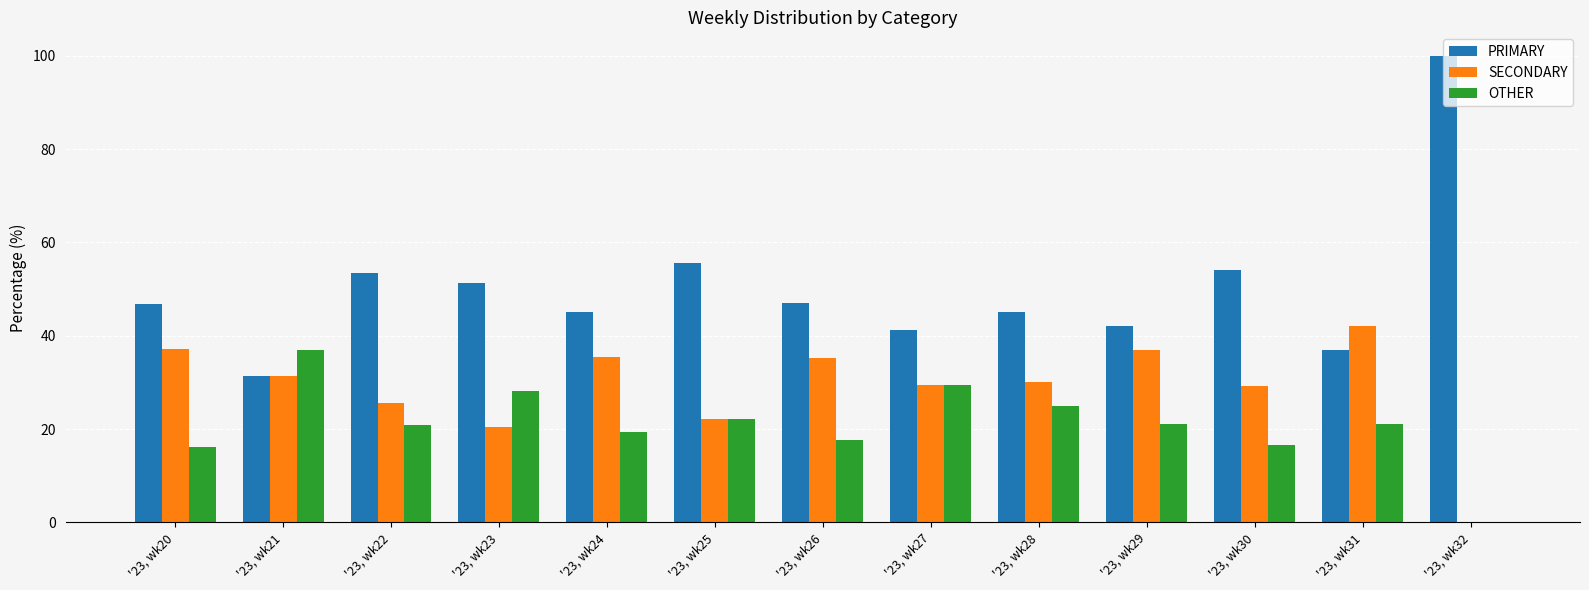

What is the sum of all SECONDARY values?

375.2